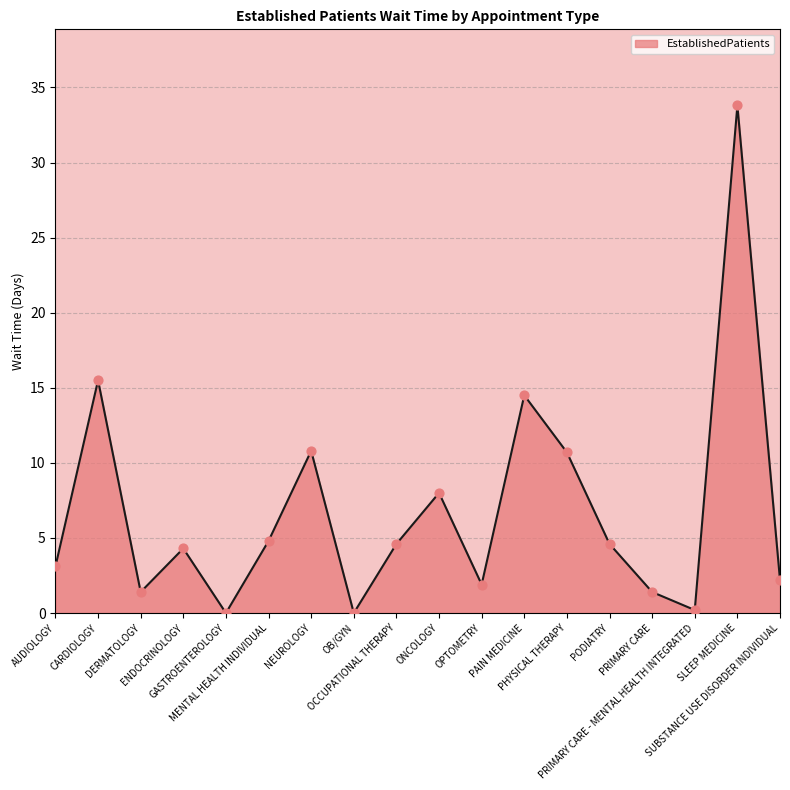

What is the ratio of the value at OCCUPATIONAL THERAPY to the value at ONCOLOGY?

0.6